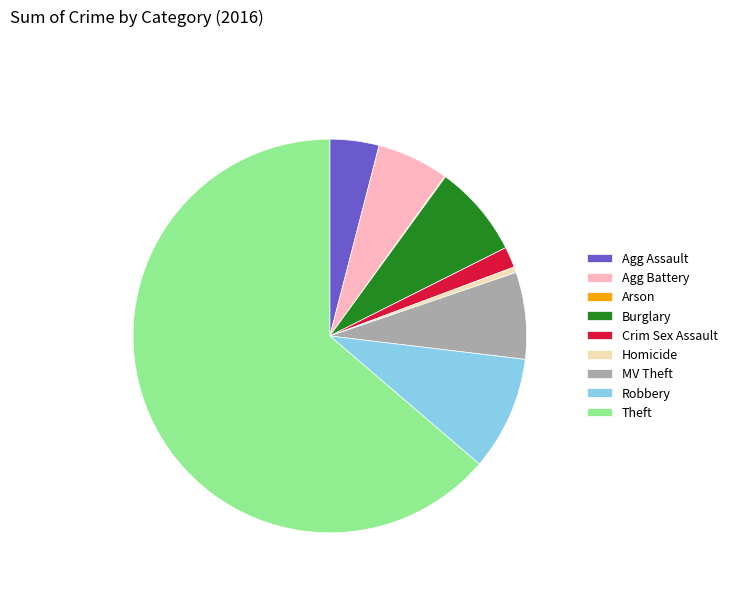

What is the largest slice in the pie chart?

Theft